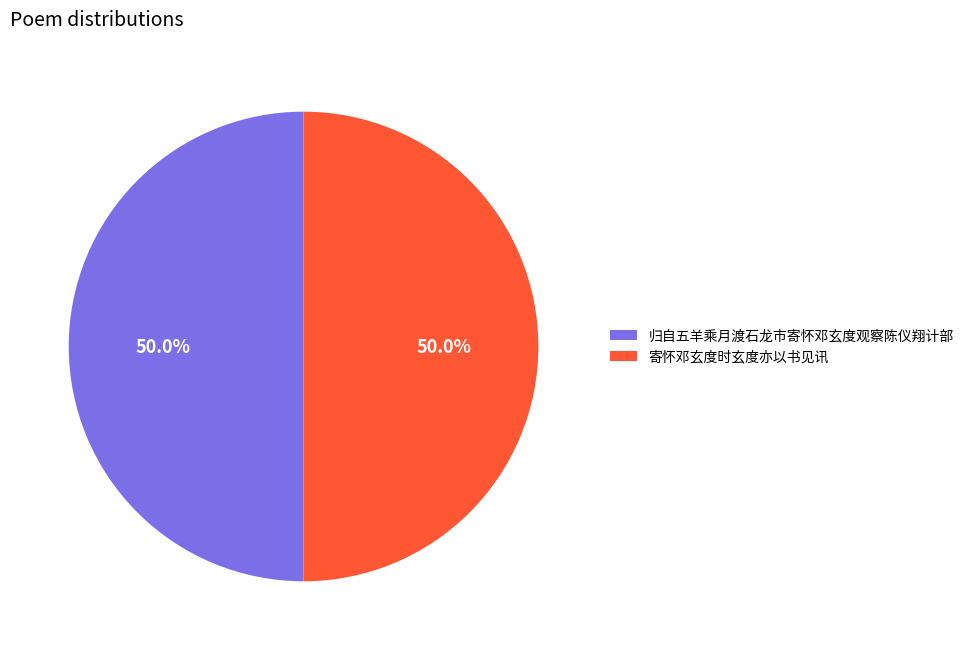

What portion of the pie excludes 归自五羊乘月渡石龙市寄怀邓玄度观察陈仪翔计部?

50.0%